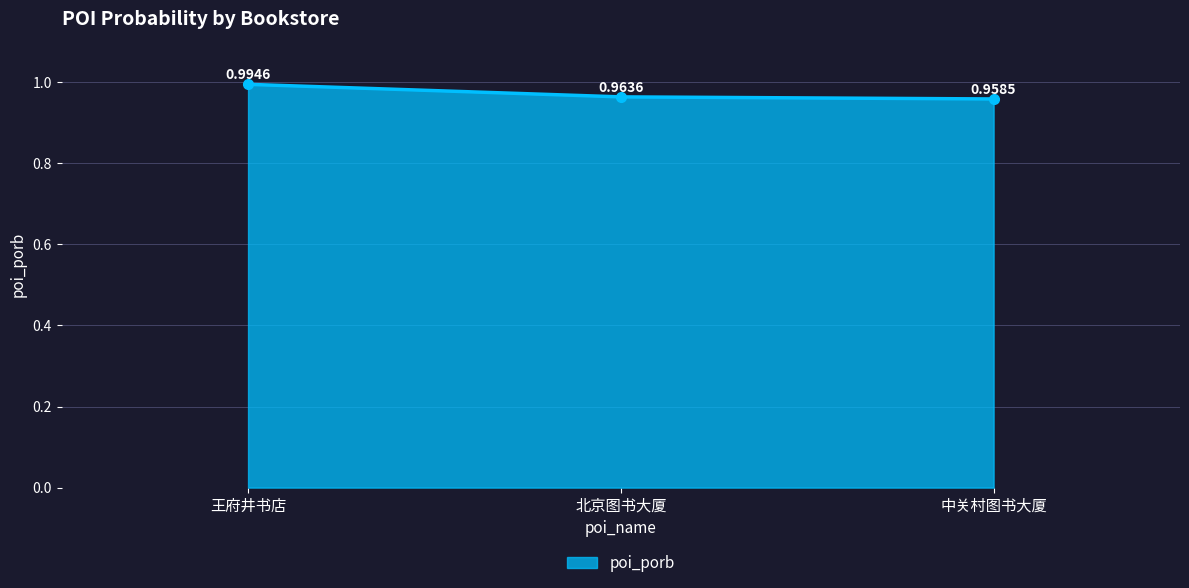

Does the chart have visible grid lines?

Yes